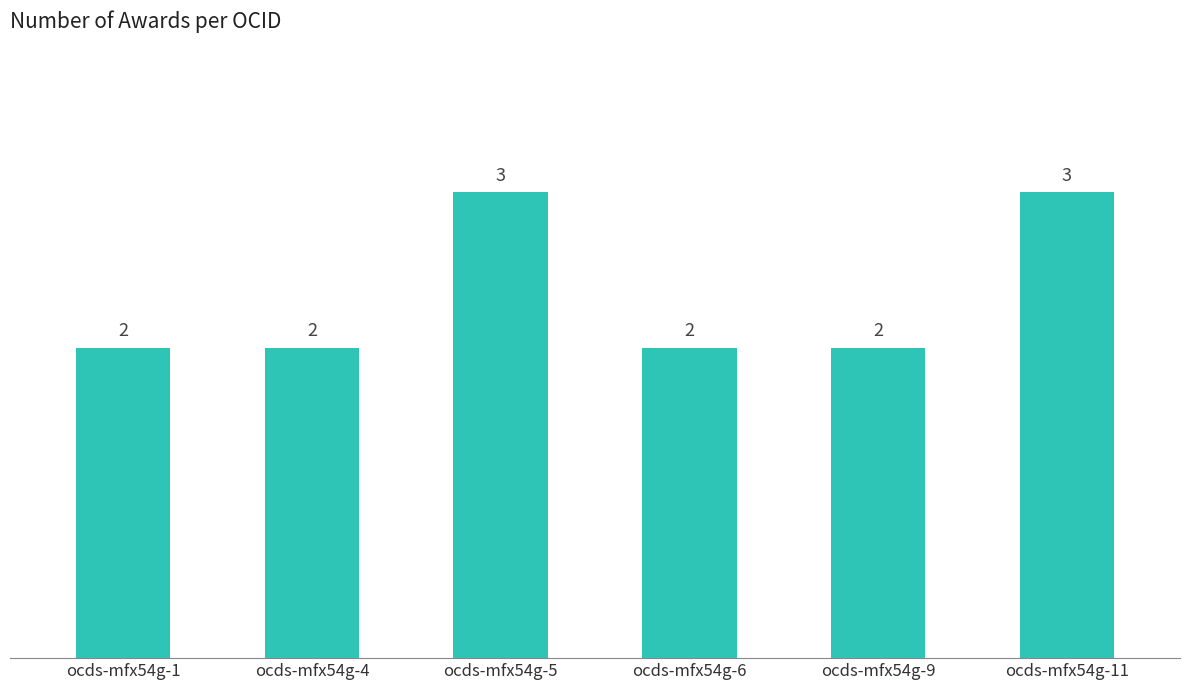

What is the greatest value displayed?

3